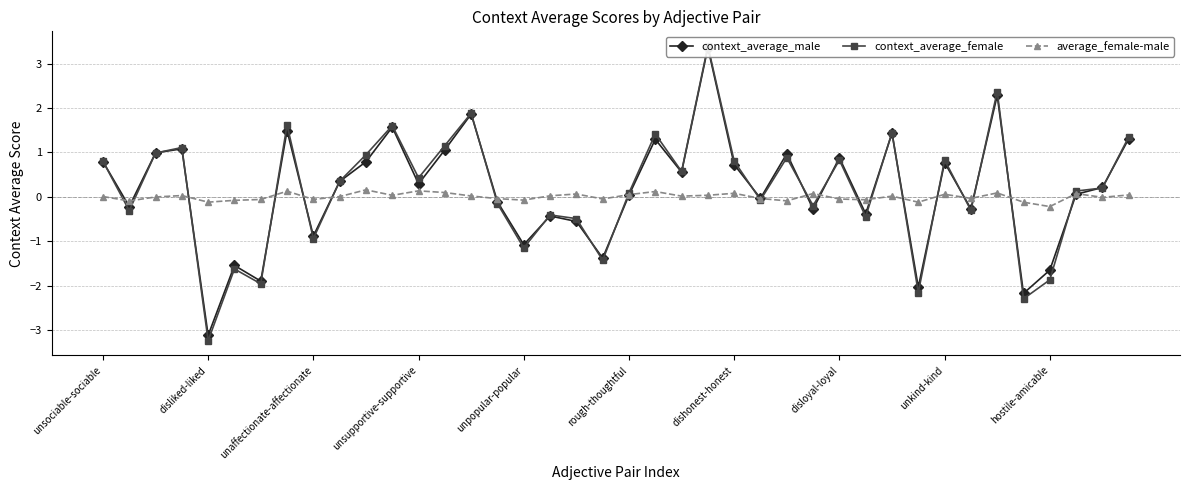

What is the difference between the second highest and second lowest values in the context_average_male series?

4.5